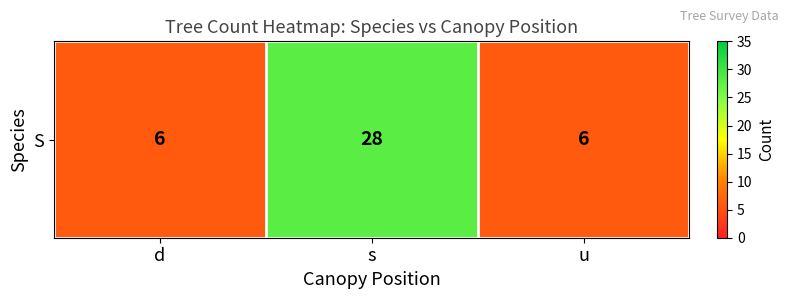

Reading left to right, extract all data points from this chart.

d=6	s=28	u=6